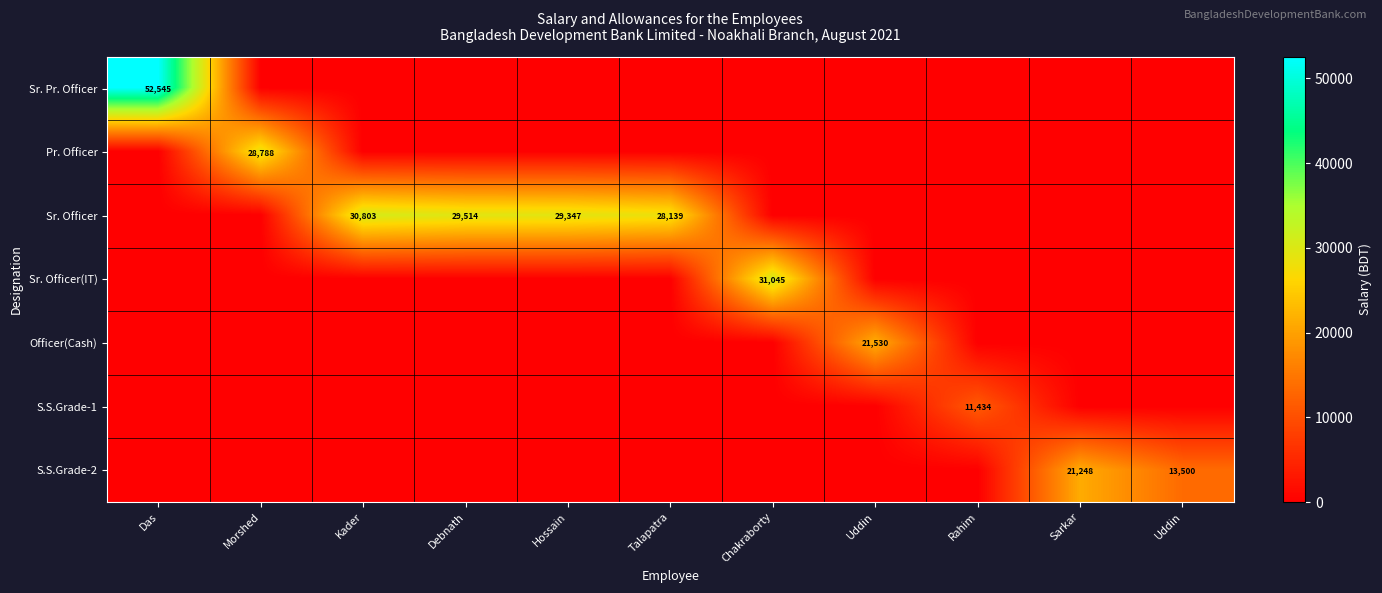

Rank the series by their maximum value, from highest to lowest.

Sr. Pr. Officer, Sr. Officer(IT), Sr. Officer, Pr. Officer, Officer(Cash), S.S.Grade-2, S.S.Grade-1